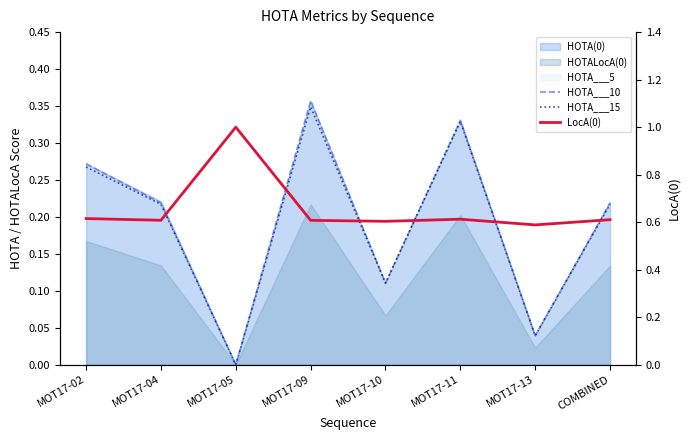

The HOTA___10 series shows 0.2 at MOT17-10. True or false?

False